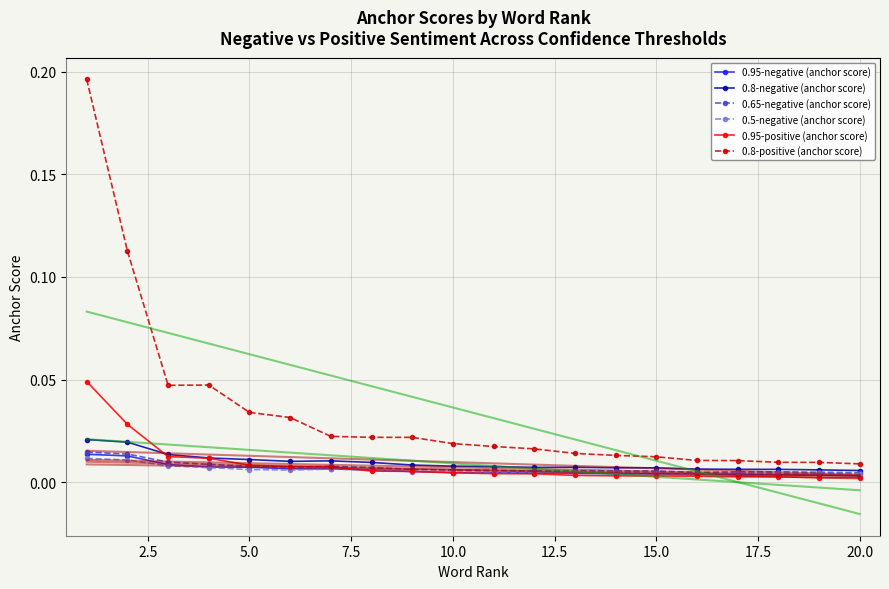

At which label is 0.65-negative (anchor score) closest to 0?

20.0